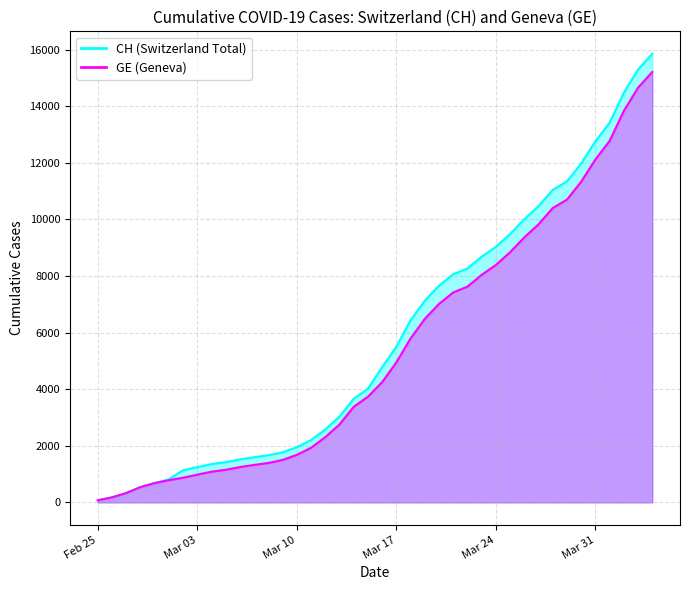

What is the highest value of the CH series?

15850